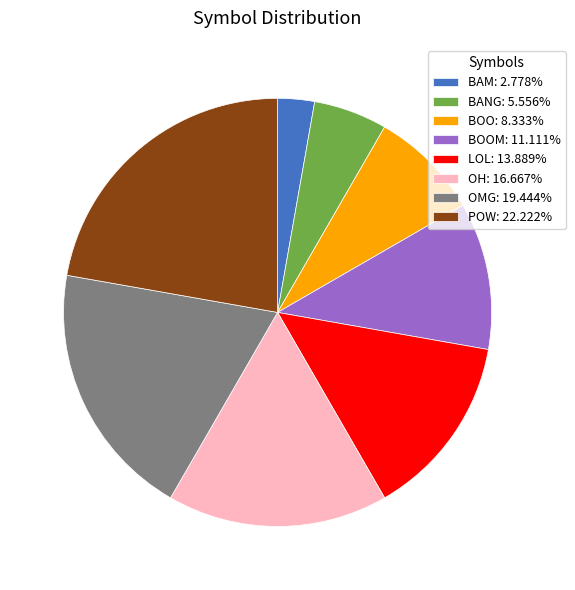

Combined, do BAM: 2.778% and OH: 16.667% account for over 50%?

No